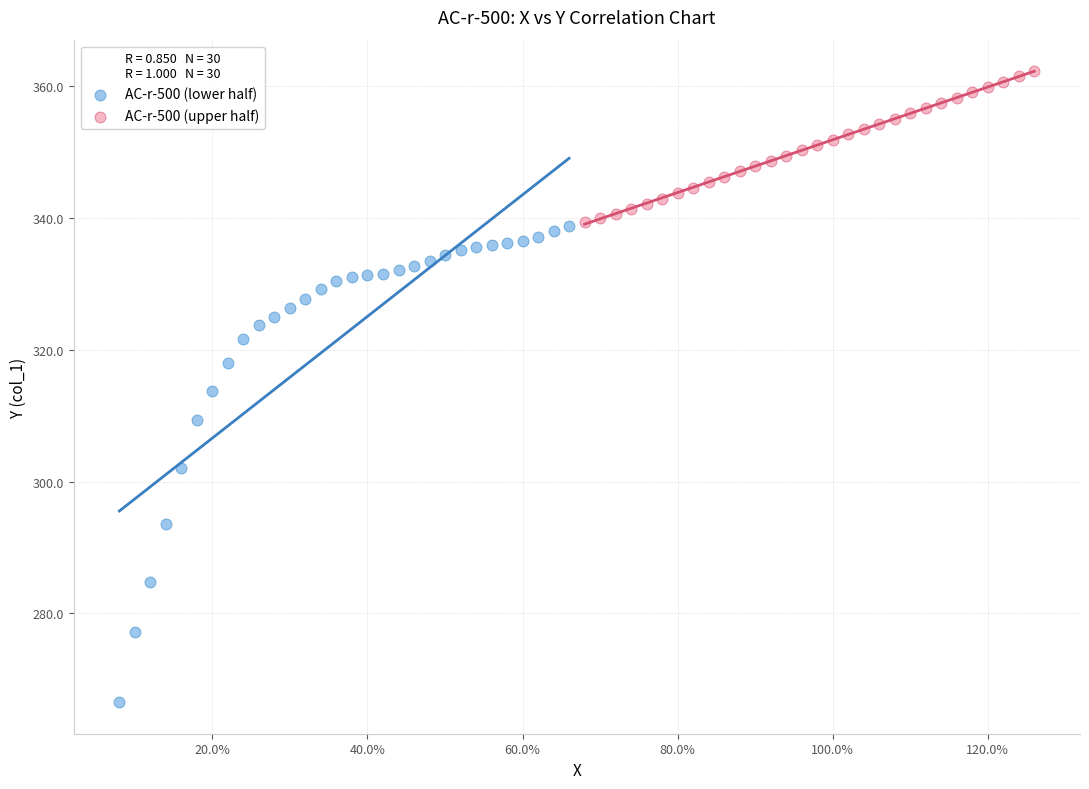

Which series contains the lowest Y value?

AC-r-500 (lower half)